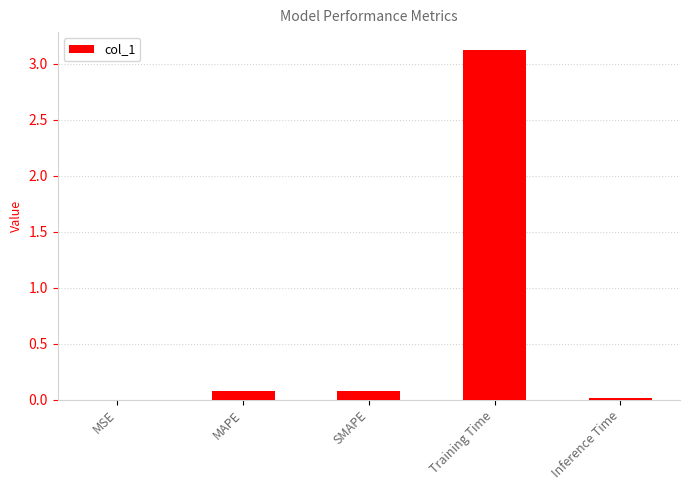

Between SMAPE and Training Time, which is larger?

Training Time